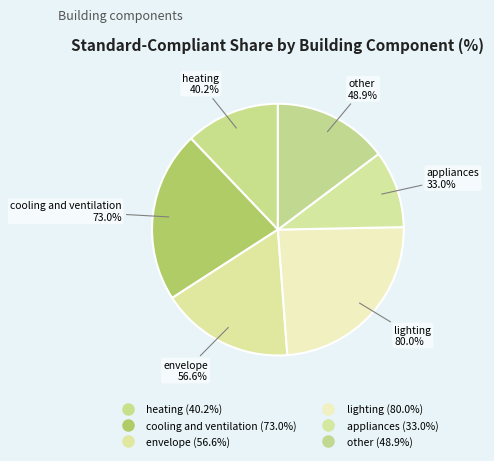

Does any single category account for the majority?

No